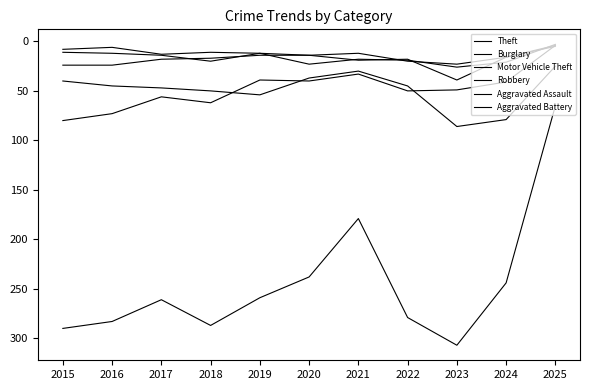

At which category does the chart reach its minimum across all series?

2025